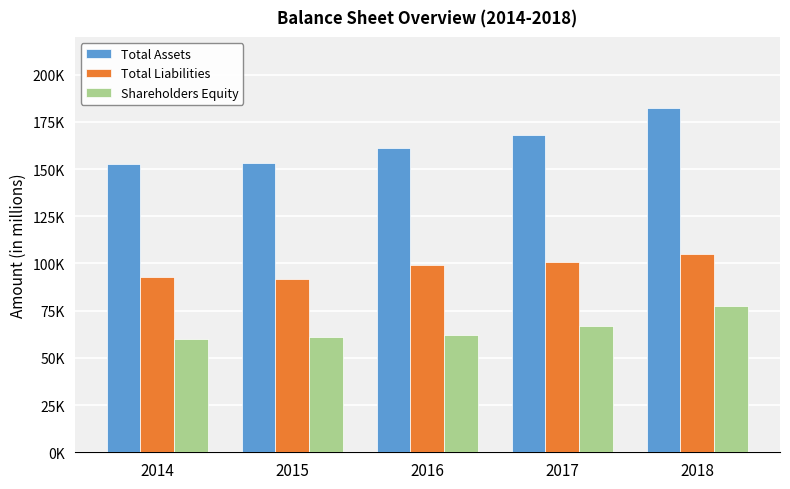

List the series in order of their overall mean, lowest first.

Shareholders Equity, Total Liabilities, Total Assets